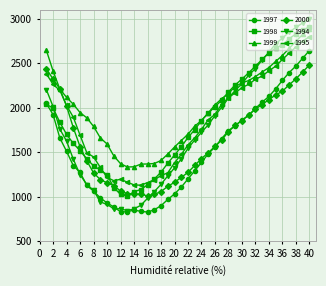

What is the value of the 1995 point at the 19th from the left?

1269